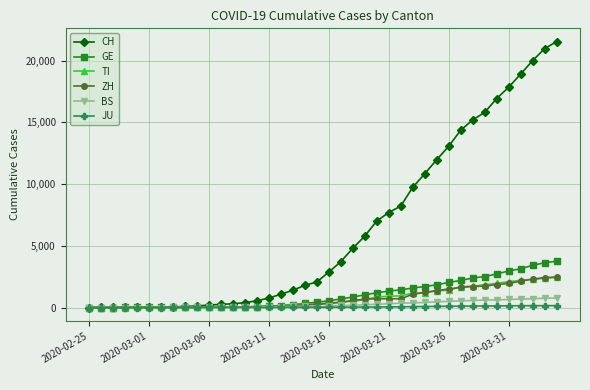

How many values in the GE series are below 544?

20